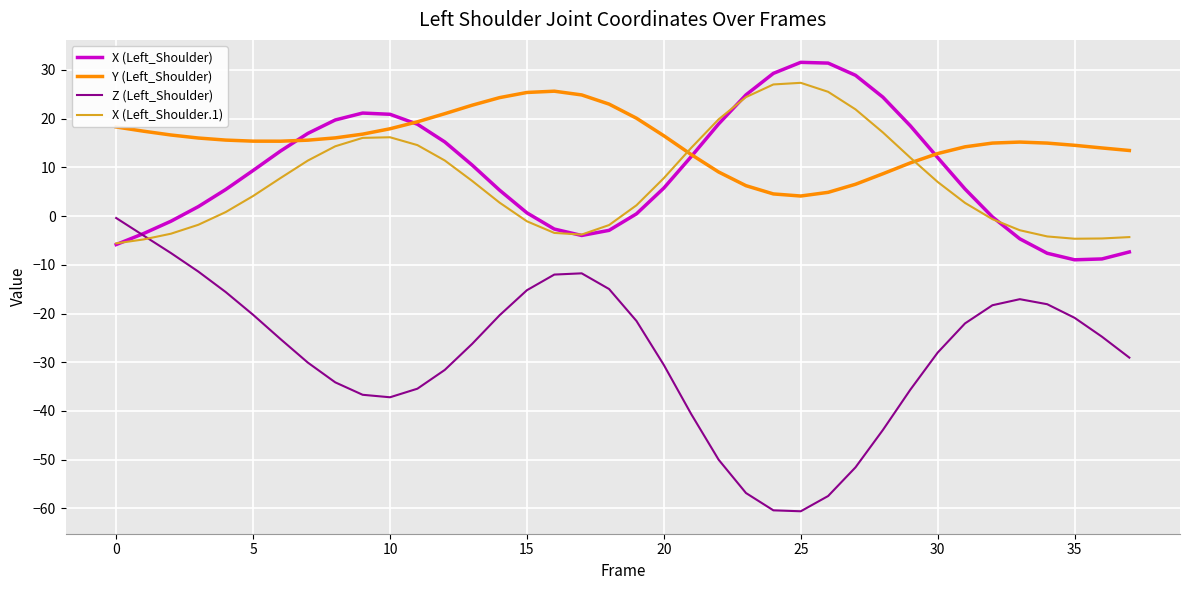

What is the greatest value displayed?

31.6